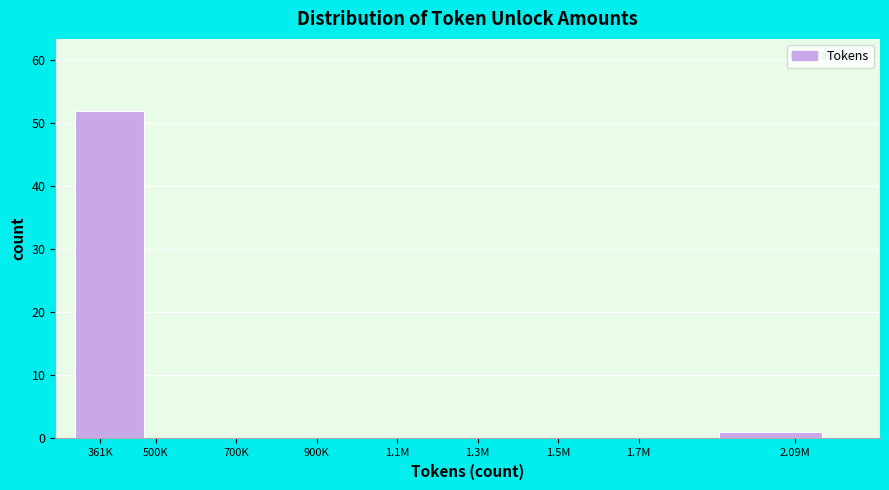

Reading left to right, what are all the values shown in this chart?

361K=52	500K=0	700K=0	900K=0	1.1M=0	1.3M=0	1.5M=0	1.7M=0	2.09M=1